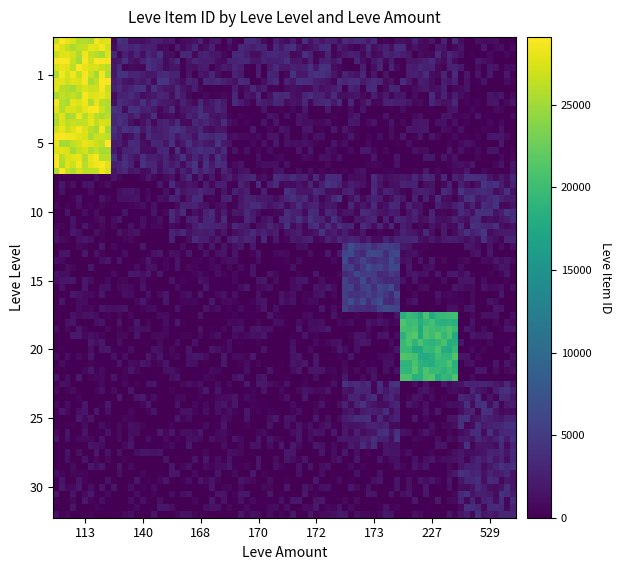

Which series has the largest total across all categories?

1